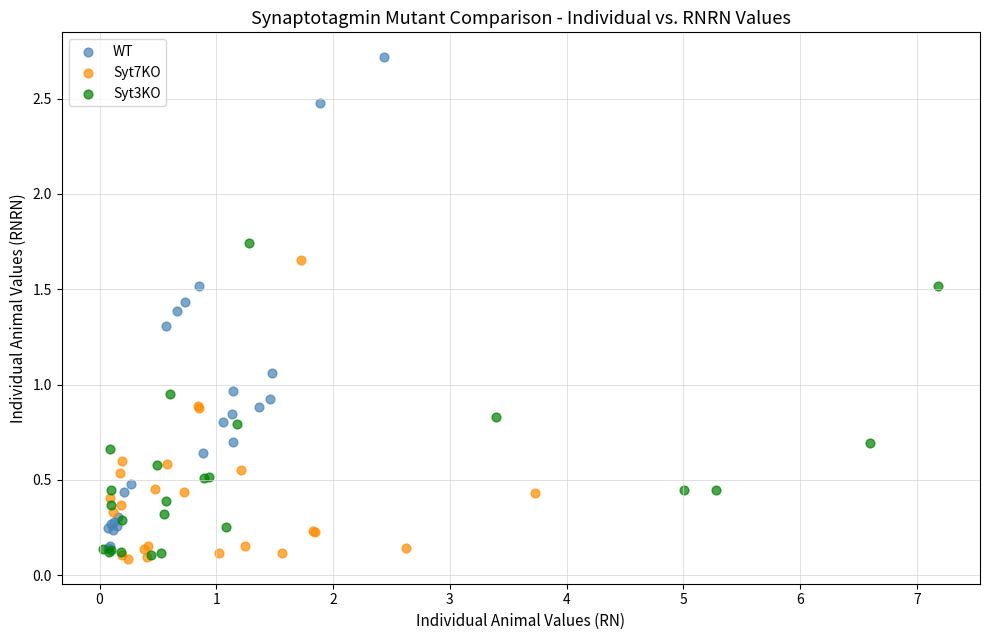

Which series contains the highest Y value?

WT